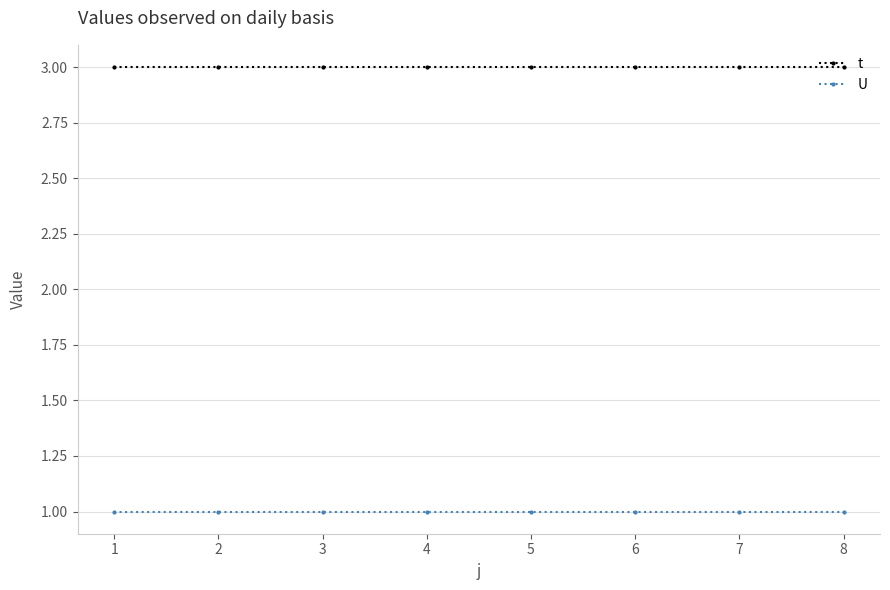

What value does the U series have at 2?

1